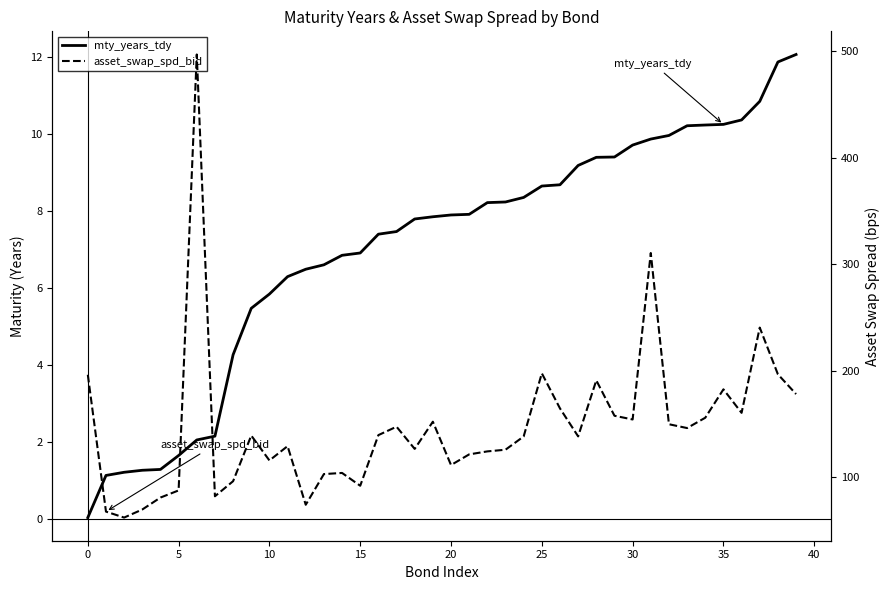

How many lines are shown in the chart?

2